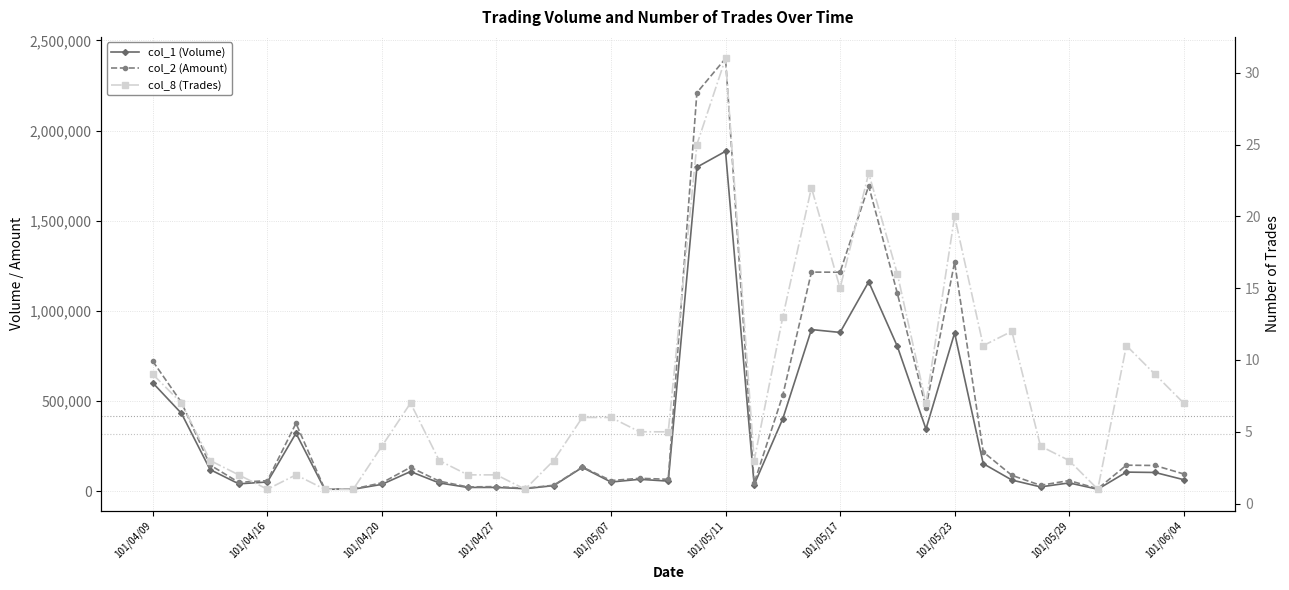

What is the spread (max minus min) of values at 31?

31756